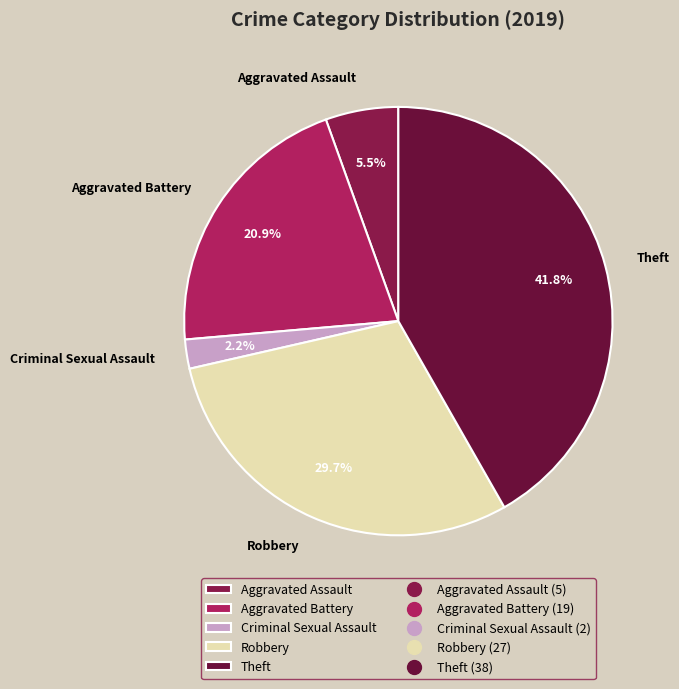

Count the number of slices in the pie.

5